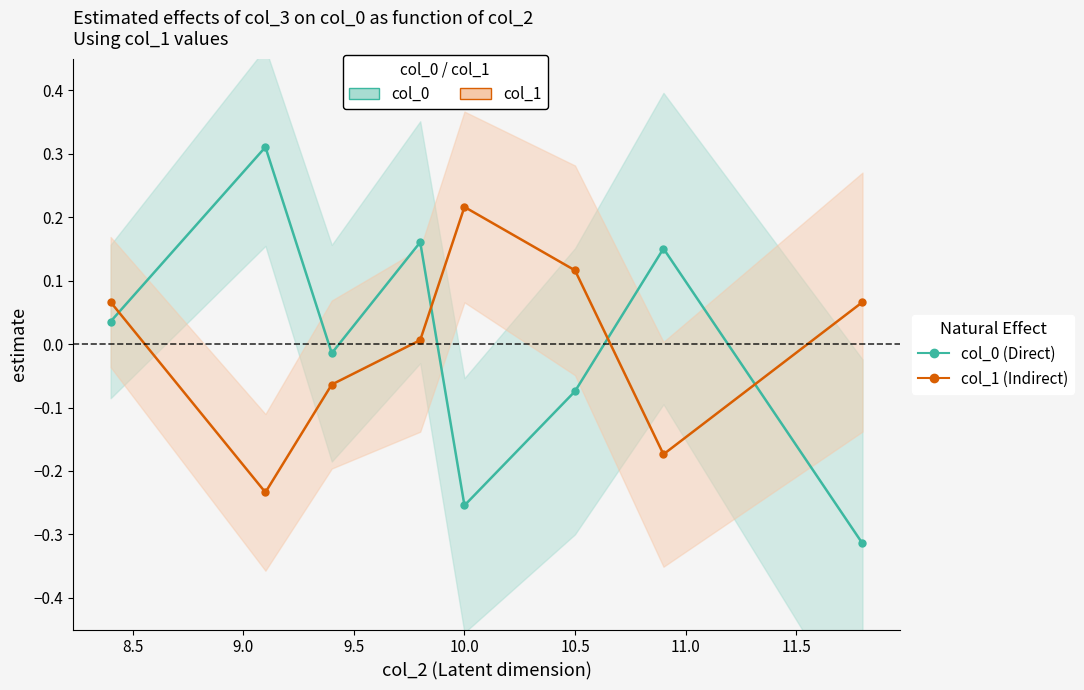

Count the number of data series in this chart.

2